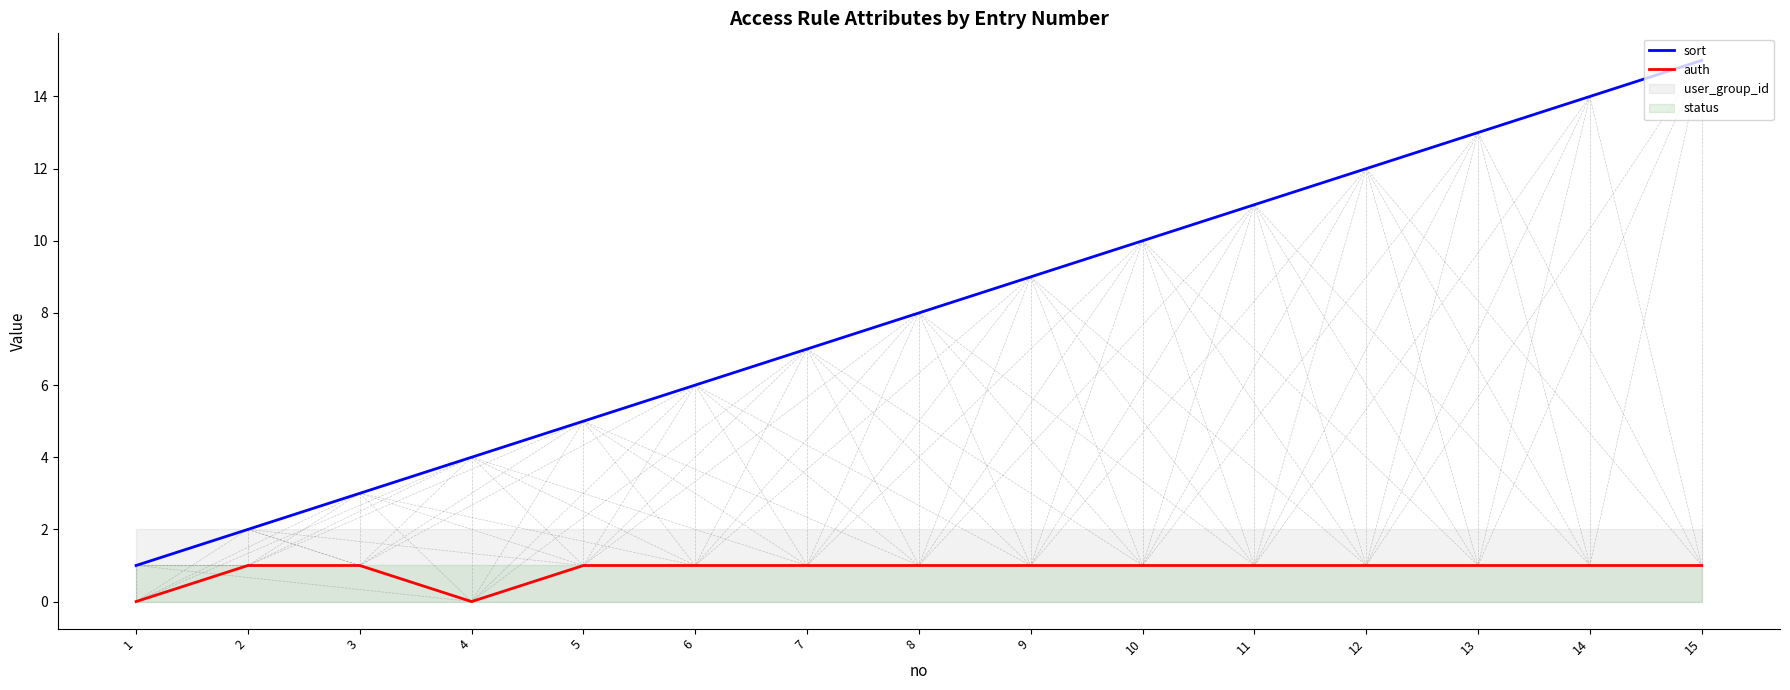

How many values in the sort series are below 8?

7